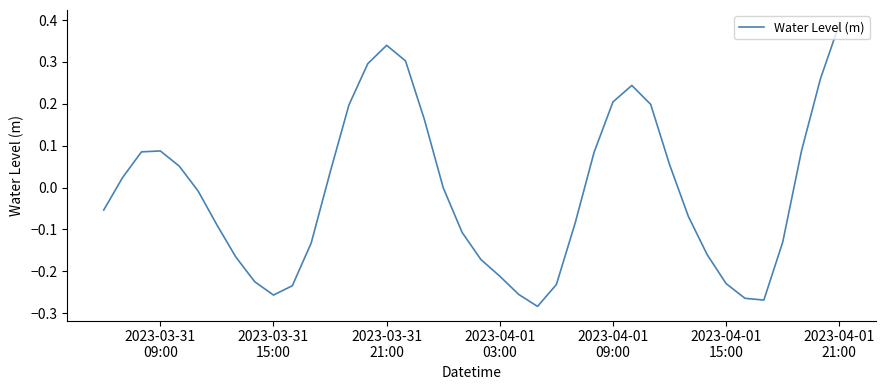

What is the difference between the maximum and minimum values?

0.7